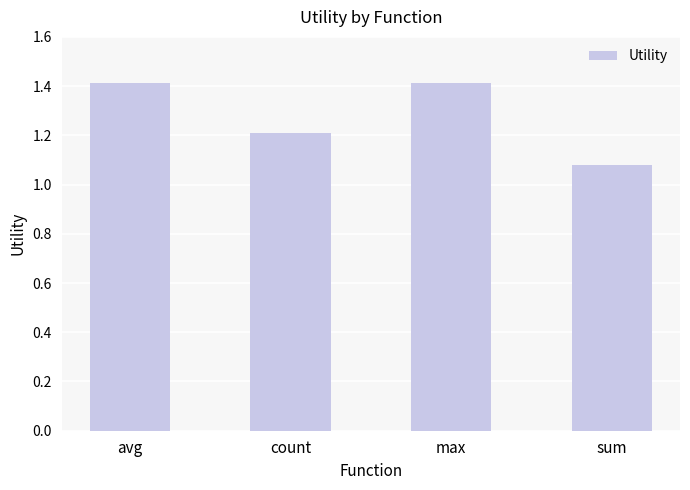

The chart shows a value of 1.4 at avg. True or false?

True